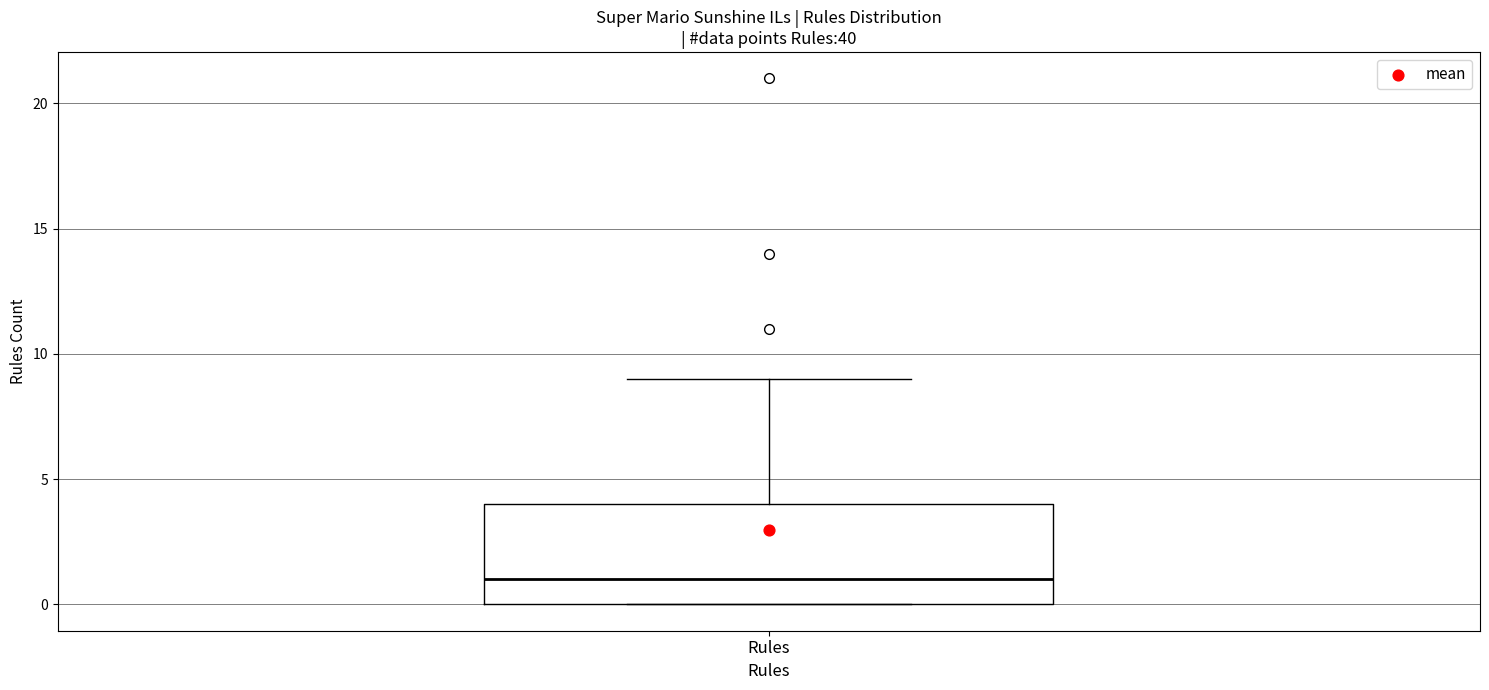

Where does the median line of the box for Rules sit on the y-axis? The values are not printed on the chart, so give them approximately, as read against the axis.

1